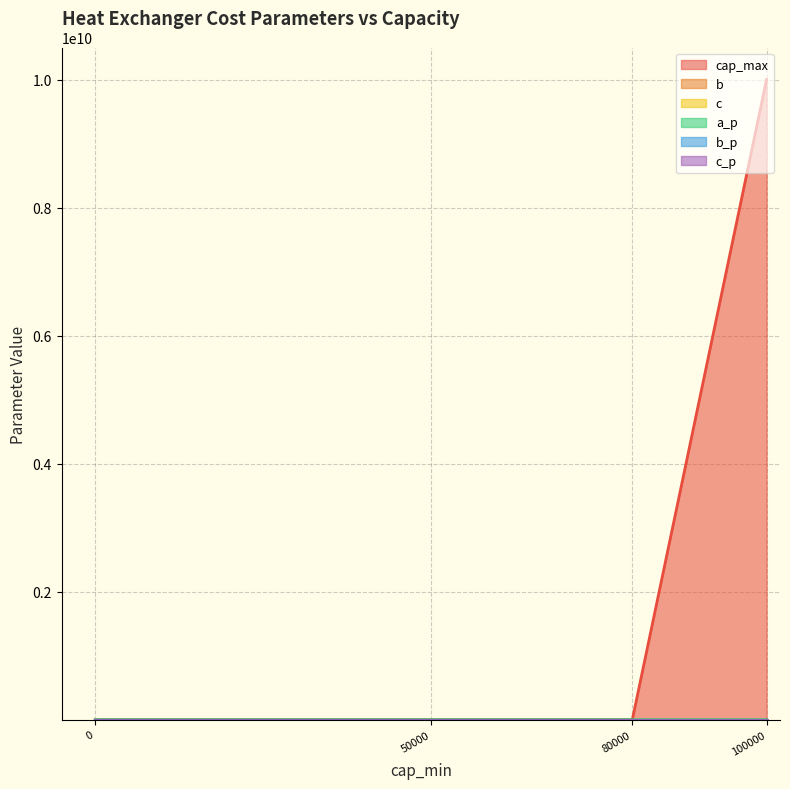

Reading right to left, extract all data points from this chart.

cap_max: 0=500.0	100000=10000000000.0	80000=100000.0	50000=80000.0
b: 0=229.8	100000=0.1	80000=0.0	50000=0.1
c: 0=0.0	100000=1.0	80000=0.0	50000=1.0
a_p: 0=5056.0	100000=0.0	80000=0.0	50000=0.0
b_p: 0=319.9	100000=0.0	80000=0.0	50000=0.0
c_p: 0=0.4	100000=0.0	80000=0.0	50000=0.0